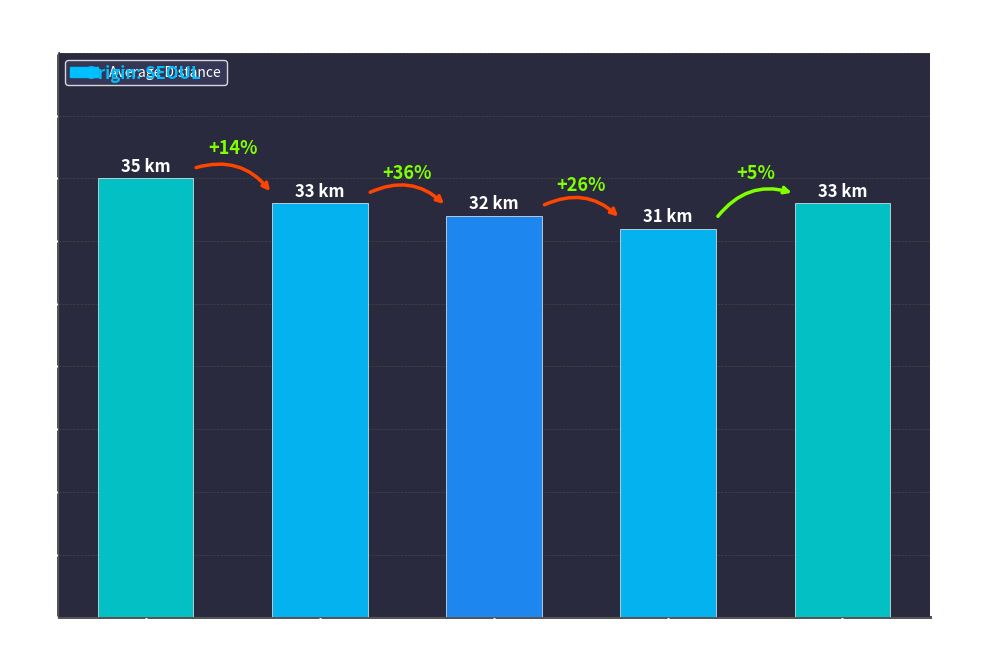

Rank the categories by value from highest to lowest.

1000-1009, 1010-1019, 1040-1049, 1020-1029, 1030-1039